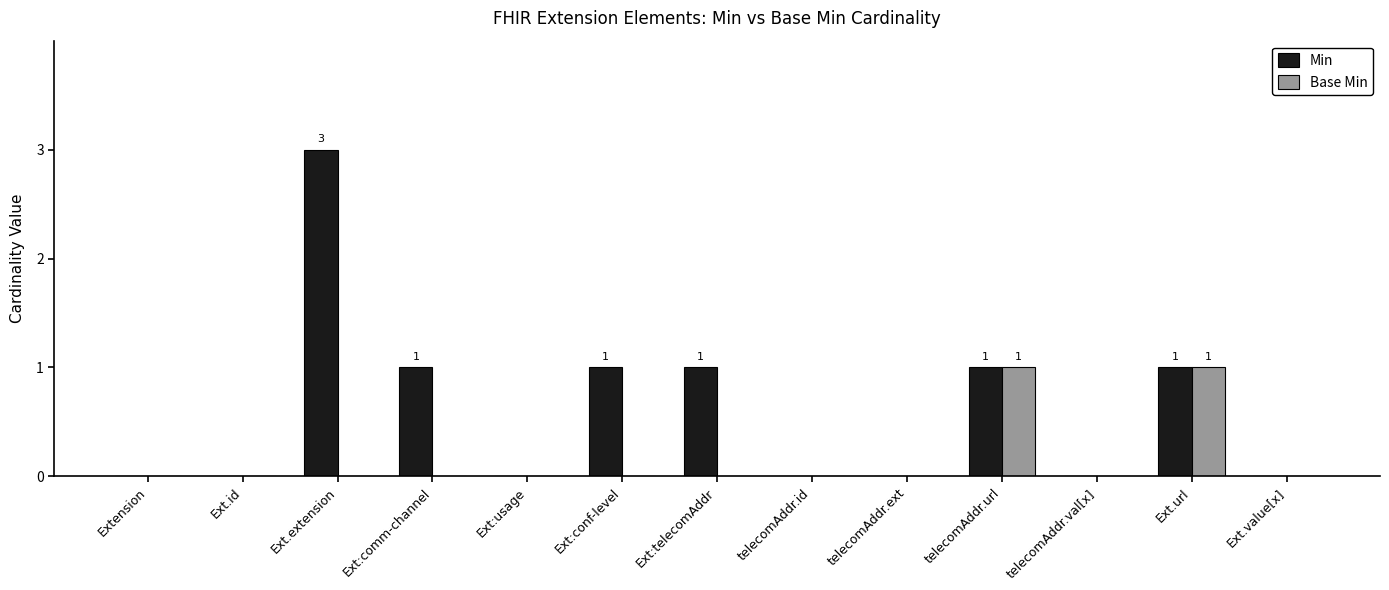

At which category is the sum across all series the highest?

Ext.extension